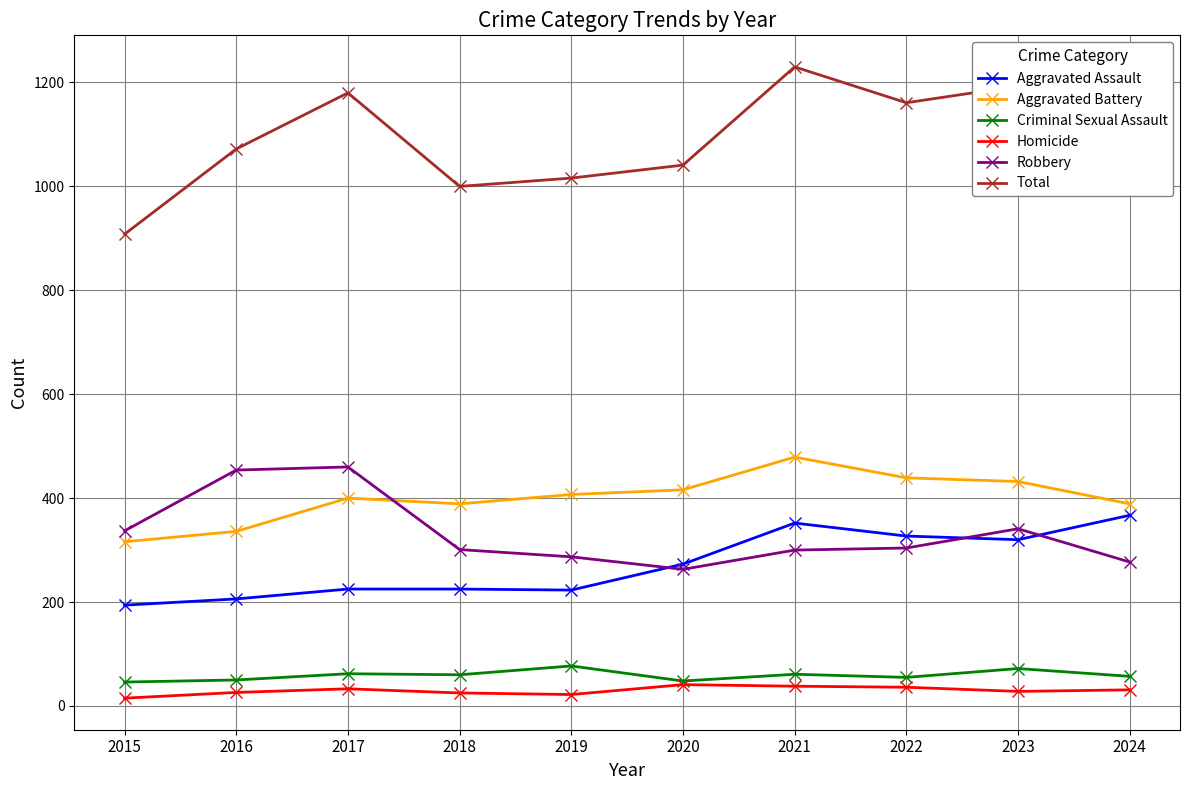

What is the maximum value for Aggravated Assault?

367